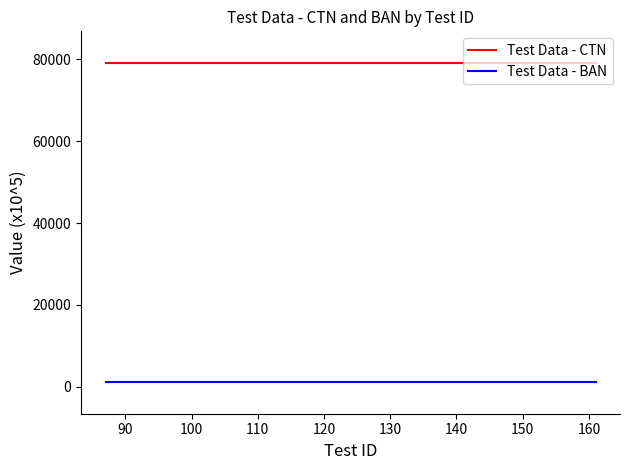

Rank the series by their maximum value, from lowest to highest.

Test Data - BAN, Test Data - CTN